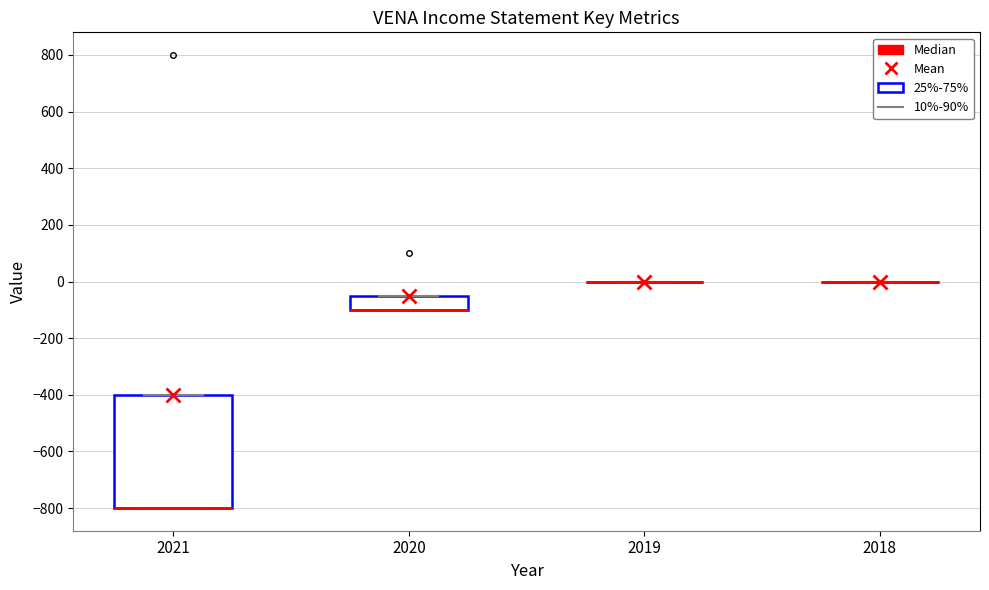

Reading left to right, read every box against the y-axis: the position of its median line, the range the box covers, and the ends of its whiskers. The values are not printed on the chart, so give them approximately, as read against the axis.

2021: median -800 (drawn on the box's lower edge), box -800 to -400, whiskers -800 to -400
2020: median -100 (drawn on the box's lower edge), box -100 to -40, whiskers -100 to -40
2019: box collapsed to a line at 0, whiskers 0 to 0
2018: box collapsed to a line at 0, whiskers 0 to 0